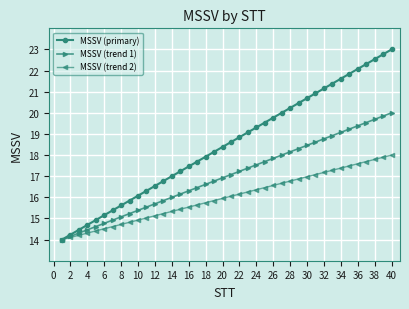

Which series has the largest total across all categories?

MSSV (primary)